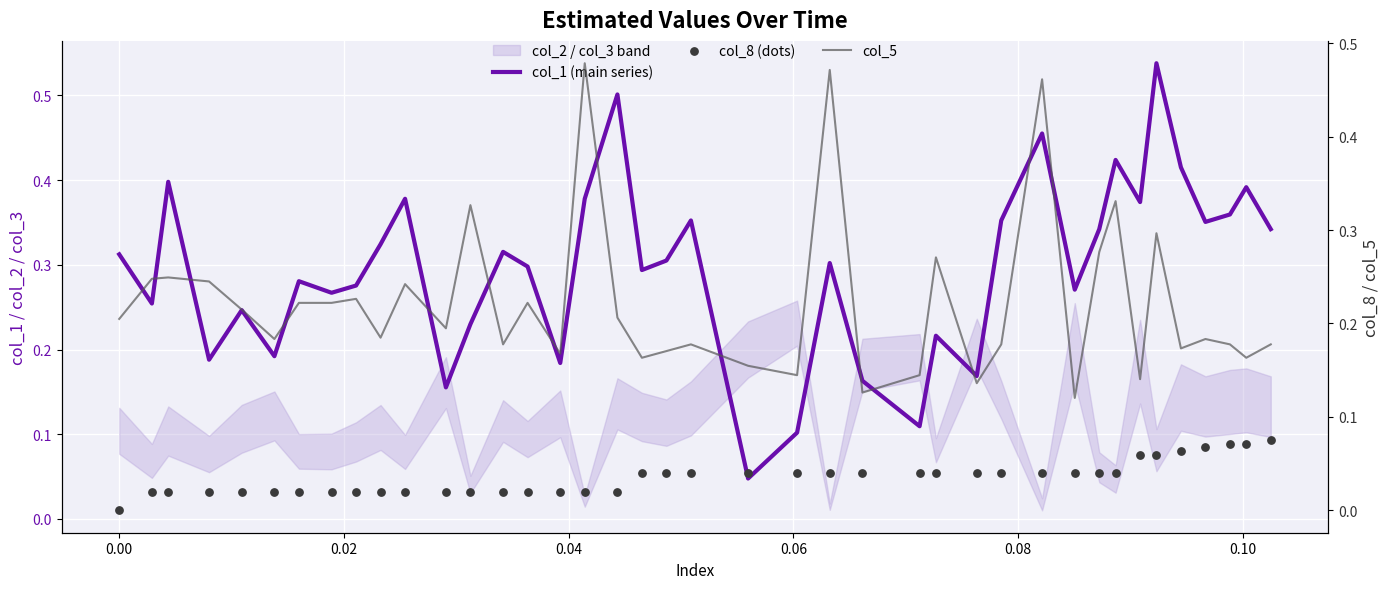

Is the value of col_8 (dots) at 21 greater than the value of col_5 at 20?

No